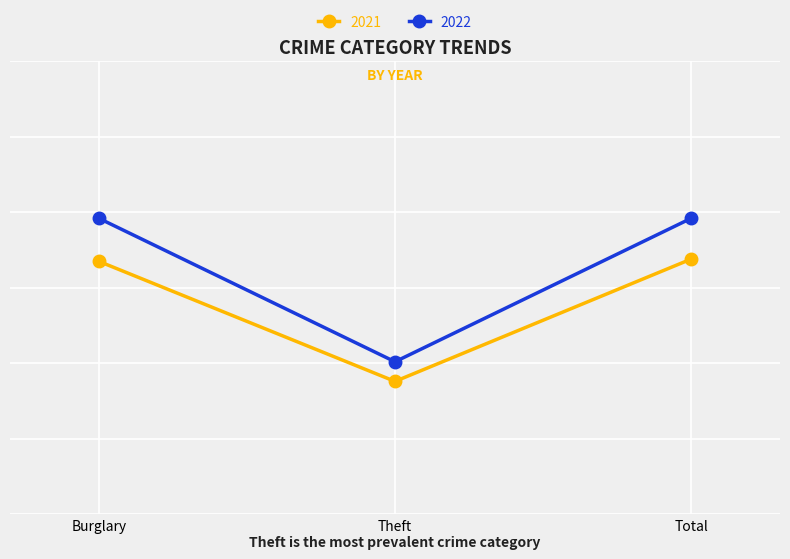

Is this an area chart (filled region under the line)?

No